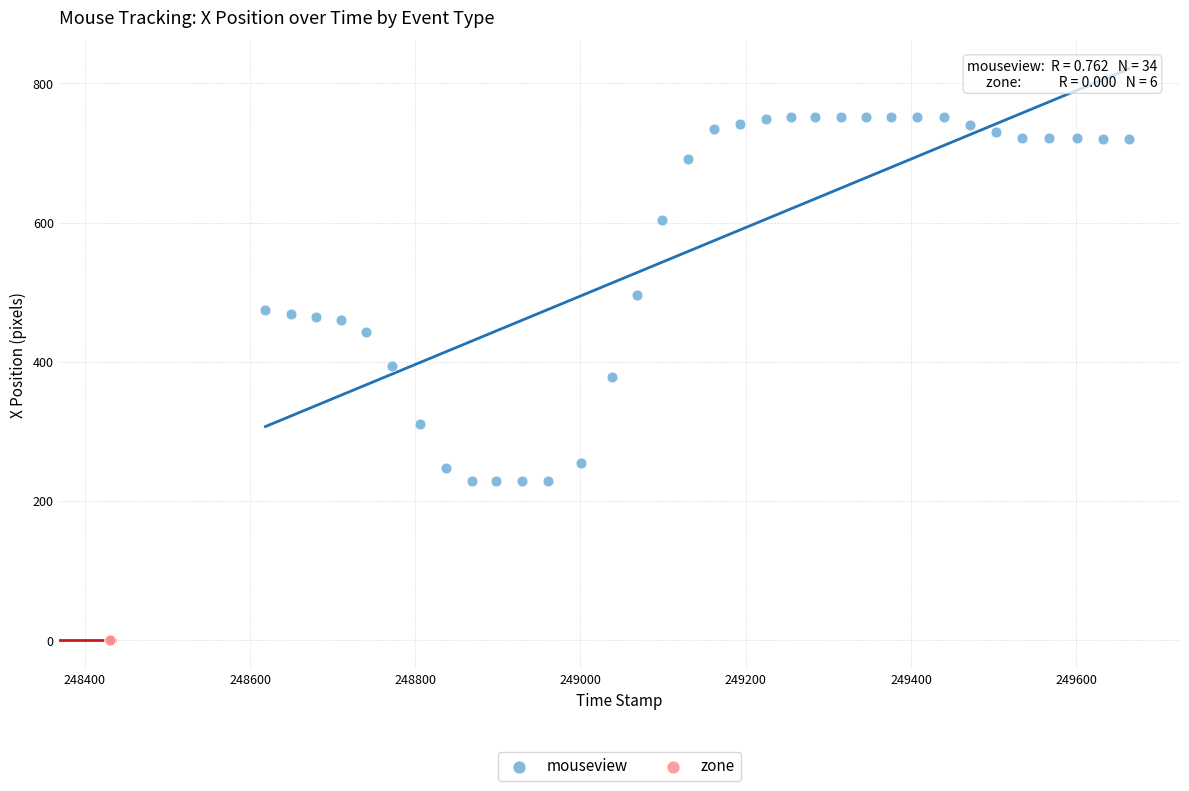

Which series reaches the minimum Y coordinate?

zone